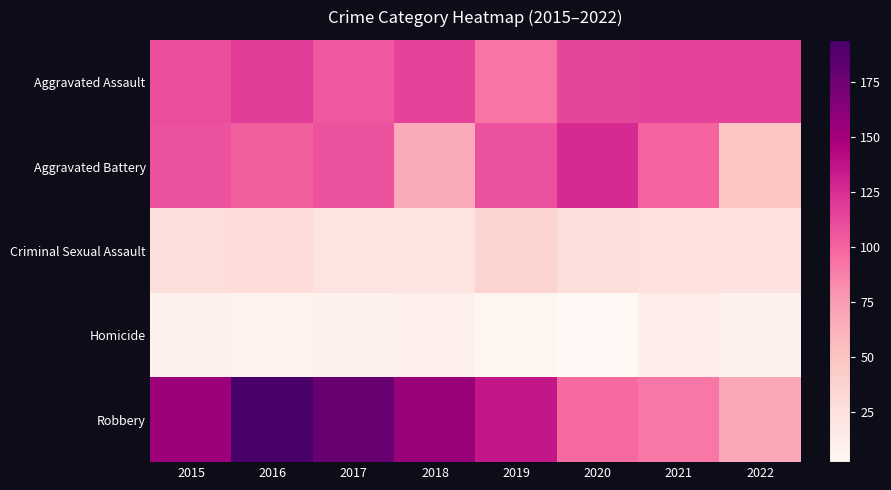

Reading left to right, transcribe all the data shown in this chart.

Aggravated Assault: 2015=110	2016=118	2017=105	2018=115	2019=92	2020=113	2021=115	2022=115
Aggravated Battery: 2015=108	2016=102	2017=108	2018=67	2019=108	2020=126	2021=100	2022=48
Criminal Sexual Assault: 2015=28	2016=30	2017=21	2018=21	2019=35	2020=27	2021=25	2022=23
Homicide: 2015=9	2016=7	2017=8	2018=10	2019=5	2020=2	2021=13	2022=9
Robbery: 2015=154	2016=194	2017=178	2018=155	2019=135	2020=97	2021=91	2022=68